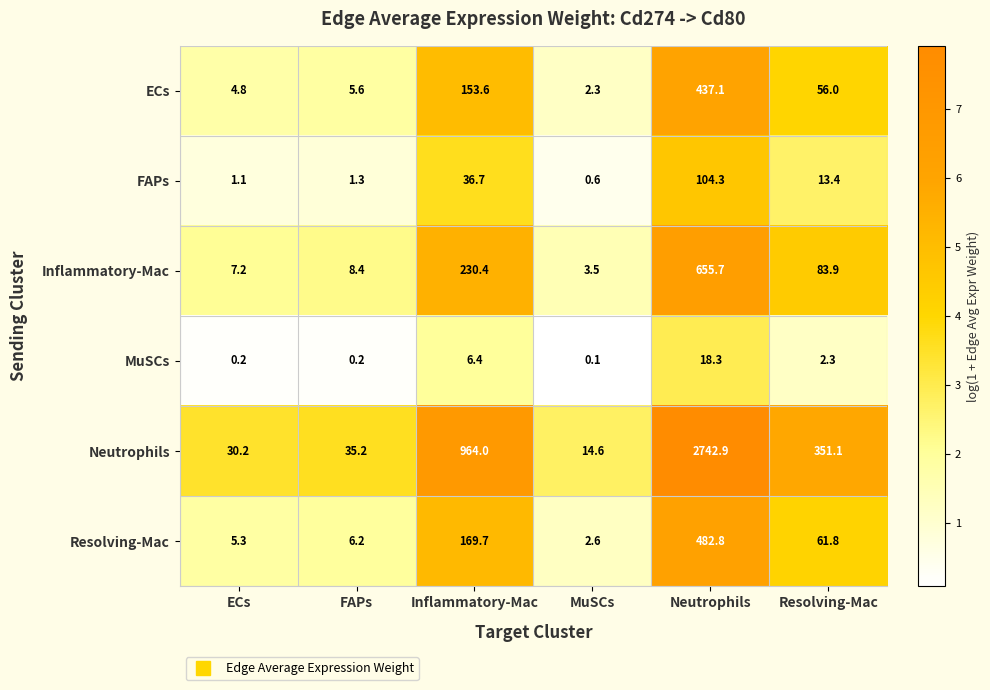

Is the value of Neutrophils at Resolving-Mac greater than the value of Inflammatory-Mac at Resolving-Mac?

Yes